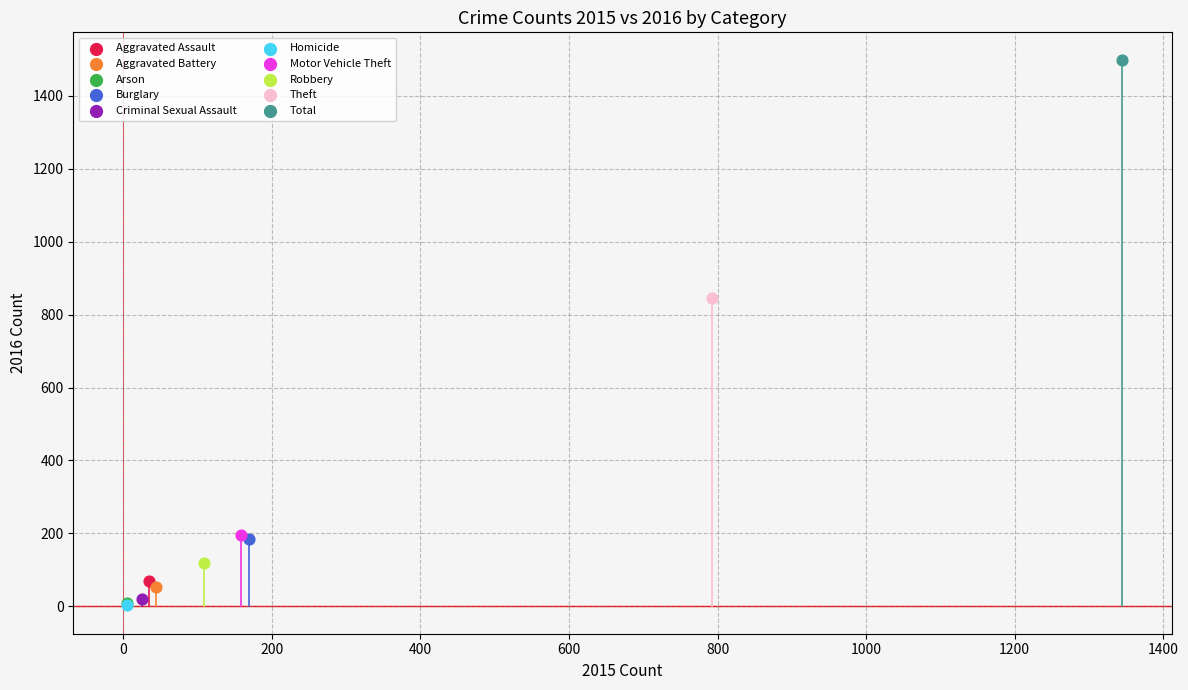

What are all the series names shown in the legend?

Aggravated Assault, Aggravated Battery, Arson, Burglary, Criminal Sexual Assault, Homicide, Motor Vehicle Theft, Robbery, Theft, Total